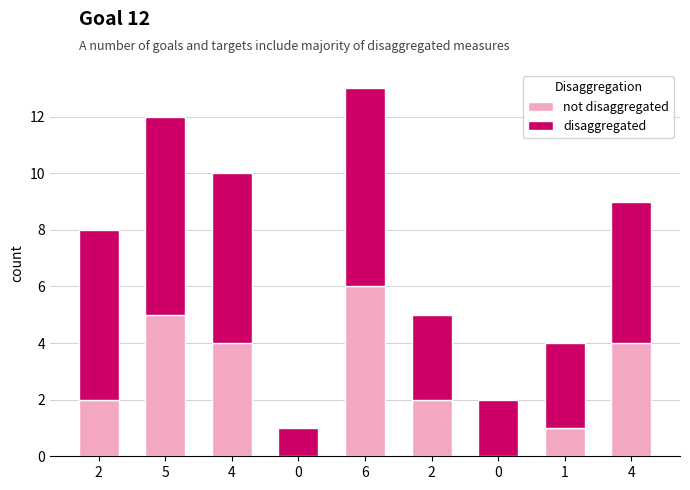

Count the number of categories in the chart.

9